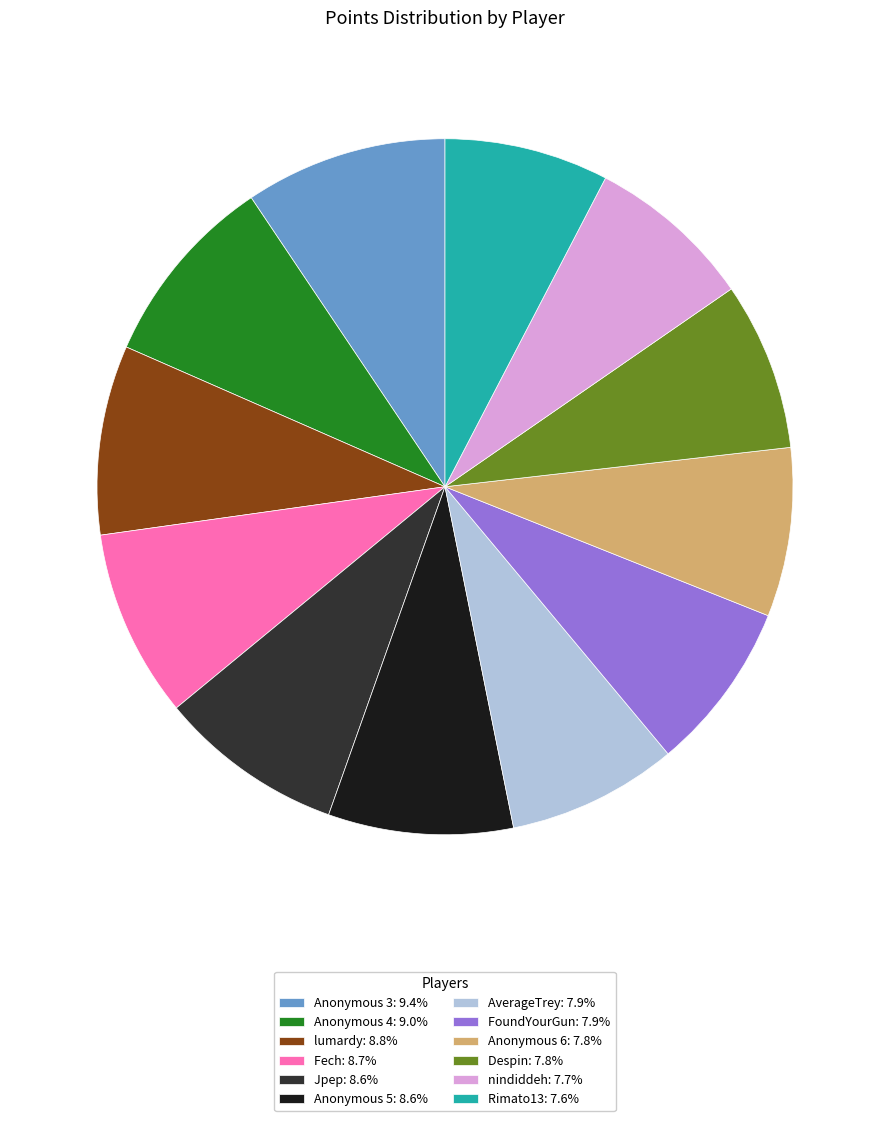

Does Despin: 7.8% account for over 50% of the chart?

No